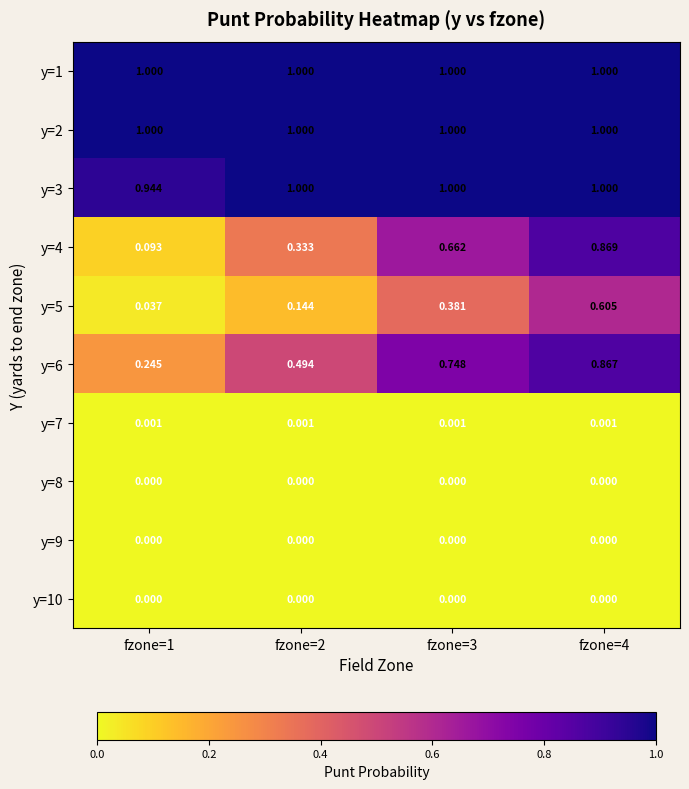

Reading left to right, extract all data points from this chart.

y=1: fzone=1=1.0	fzone=2=1.0	fzone=3=1.0	fzone=4=1.0
y=2: fzone=1=1.0	fzone=2=1.0	fzone=3=1.0	fzone=4=1.0
y=3: fzone=1=0.9	fzone=2=1.0	fzone=3=1.0	fzone=4=1.0
y=4: fzone=1=0.1	fzone=2=0.3	fzone=3=0.7	fzone=4=0.9
y=5: fzone=1=0.0	fzone=2=0.1	fzone=3=0.4	fzone=4=0.6
y=6: fzone=1=0.2	fzone=2=0.5	fzone=3=0.7	fzone=4=0.9
y=7: fzone=1=0.0	fzone=2=0.0	fzone=3=0.0	fzone=4=0.0
y=8: fzone=1=0.0	fzone=2=0.0	fzone=3=0.0	fzone=4=0.0
y=9: fzone=1=0.0	fzone=2=0.0	fzone=3=0.0	fzone=4=0.0
y=10: fzone=1=0.0	fzone=2=0.0	fzone=3=0.0	fzone=4=0.0